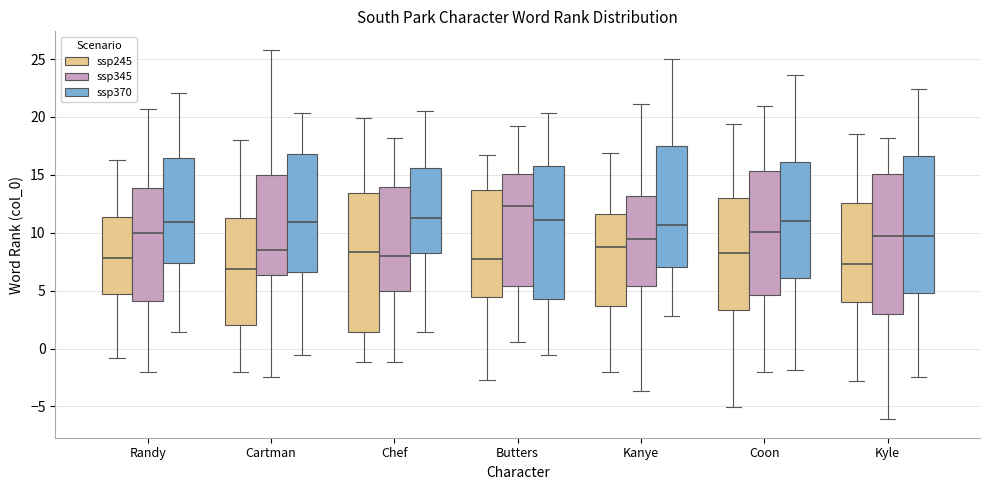

Reading left to right, read every box against the y-axis: the position of its median line, the range the box covers, and the ends of its whiskers. The values are not printed on the chart, so give them approximately, as read against the axis.

Randy (ssp245): median 8.0, box 4.5 to 11.5, whiskers -1.0 to 16.5
Randy (ssp345): median 10.0, box 4.0 to 14.0, whiskers -2.0 to 20.5
Randy (ssp370): median 11.0, box 7.5 to 16.5, whiskers 1.5 to 22.0
Cartman (ssp245): median 7.0, box 2.0 to 11.0, whiskers -2.0 to 18.0
Cartman (ssp345): median 8.5, box 6.5 to 15.0, whiskers -2.5 to 26.0
Cartman (ssp370): median 11.0, box 6.5 to 17.0, whiskers -0.5 to 20.5
Chef (ssp245): median 8.5, box 1.5 to 13.5, whiskers -1.0 to 20.0
Chef (ssp345): median 8.0, box 5.0 to 14.0, whiskers -1.0 to 18.0
Chef (ssp370): median 11.5, box 8.5 to 15.5, whiskers 1.5 to 20.5
Butters (ssp245): median 7.5, box 4.5 to 13.5, whiskers -2.5 to 16.5
Butters (ssp345): median 12.5, box 5.5 to 15.0, whiskers 0.5 to 19.0
Butters (ssp370): median 11.0, box 4.5 to 16.0, whiskers -0.5 to 20.5
Kanye (ssp245): median 8.5, box 3.5 to 11.5, whiskers -2.0 to 17.0
Kanye (ssp345): median 9.5, box 5.5 to 13.0, whiskers -3.5 to 21.0
Kanye (ssp370): median 10.5, box 7.0 to 17.5, whiskers 3.0 to 25.0
Coon (ssp245): median 8.5, box 3.5 to 13.0, whiskers -5.0 to 19.5
Coon (ssp345): median 10.0, box 4.5 to 15.5, whiskers -2.0 to 21.0
Coon (ssp370): median 11.0, box 6.0 to 16.0, whiskers -2.0 to 23.5
Kyle (ssp245): median 7.5, box 4.0 to 12.5, whiskers -3.0 to 18.5
Kyle (ssp345): median 9.5, box 3.0 to 15.0, whiskers -6.0 to 18.0
Kyle (ssp370): median 9.5, box 5.0 to 16.5, whiskers -2.5 to 22.5